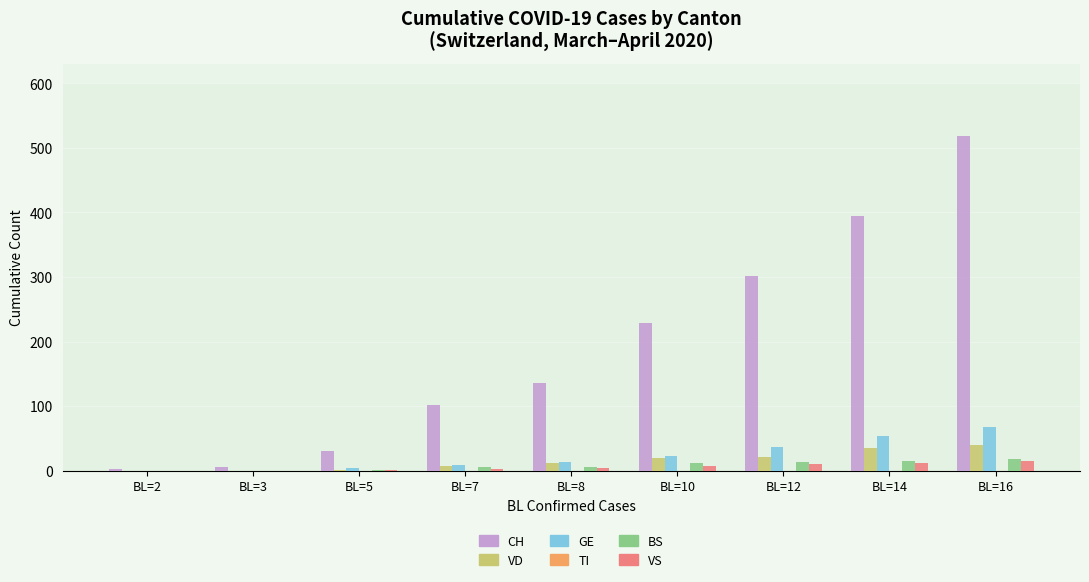

The value of VD at BL=12 is 21. True or false?

True